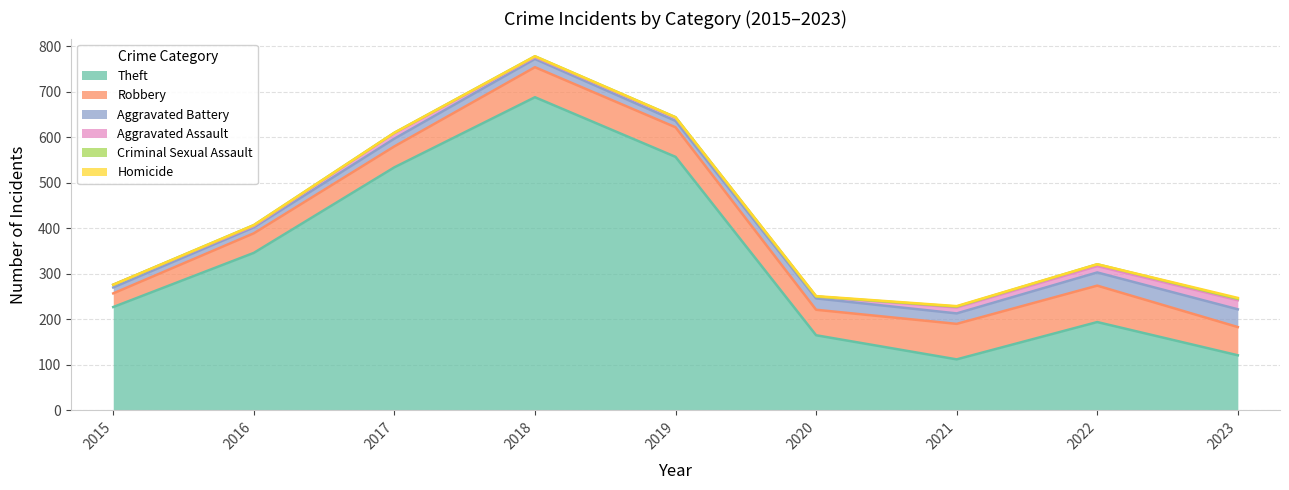

How many values in the Aggravated Battery series are below 18?

4